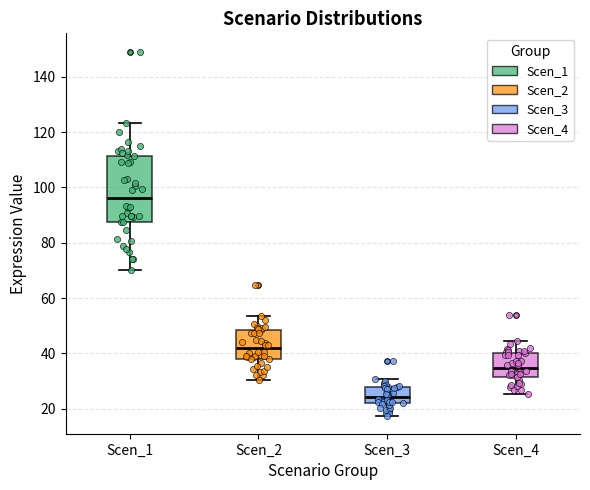

Reading left to right, read every box against the y-axis: the position of its median line, the range the box covers, and the ends of its whiskers. The values are not printed on the chart, so give them approximately, as read against the axis.

Scen_1: median 96, box 88 to 112, whiskers 70 to 124
Scen_2: median 42, box 38 to 48, whiskers 30 to 54
Scen_3: median 24, box 22 to 28, whiskers 18 to 30
Scen_4: median 34, box 32 to 40, whiskers 26 to 44